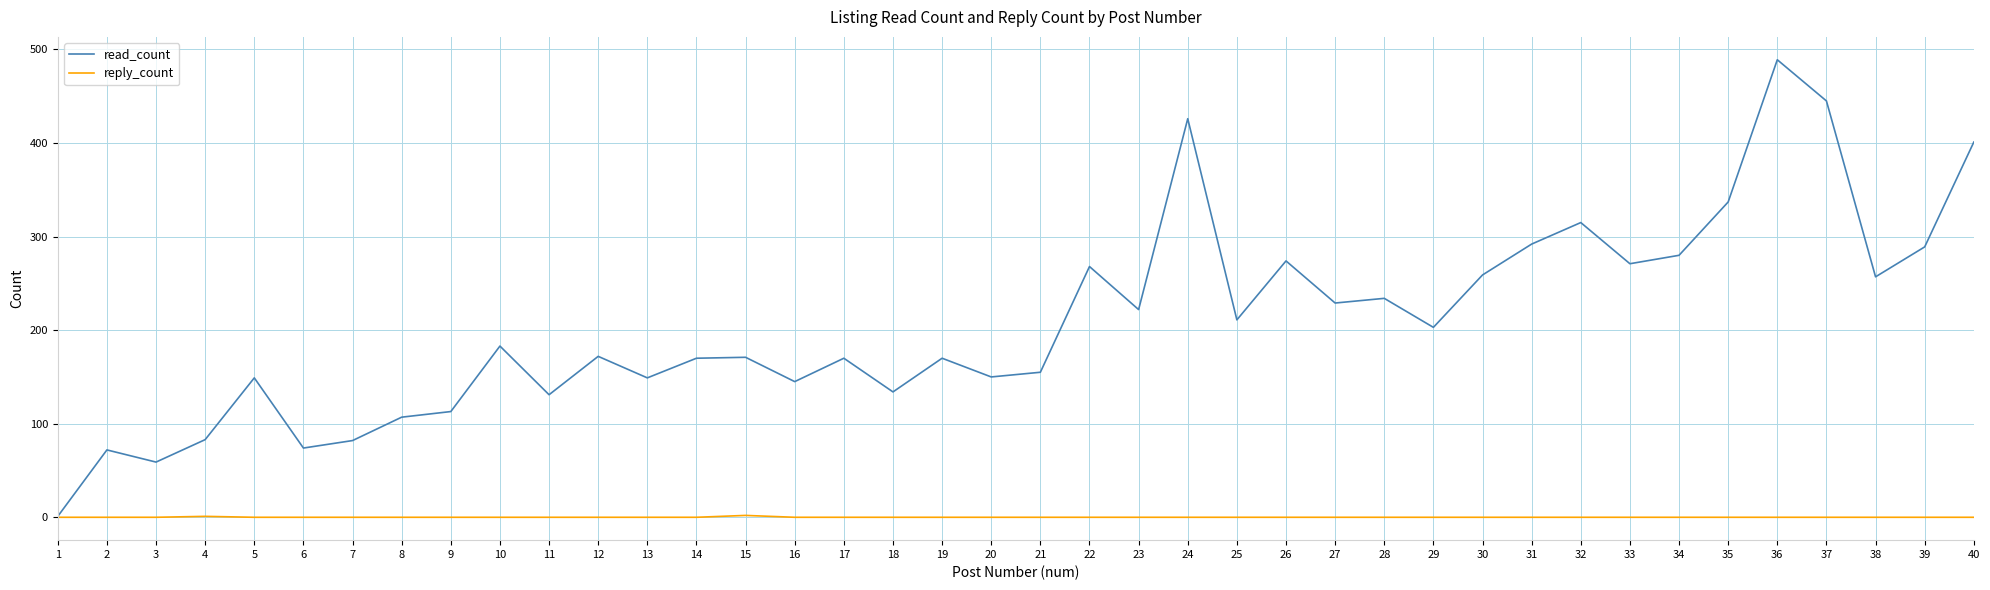

What is the spread (max minus min) of values at 27?

229